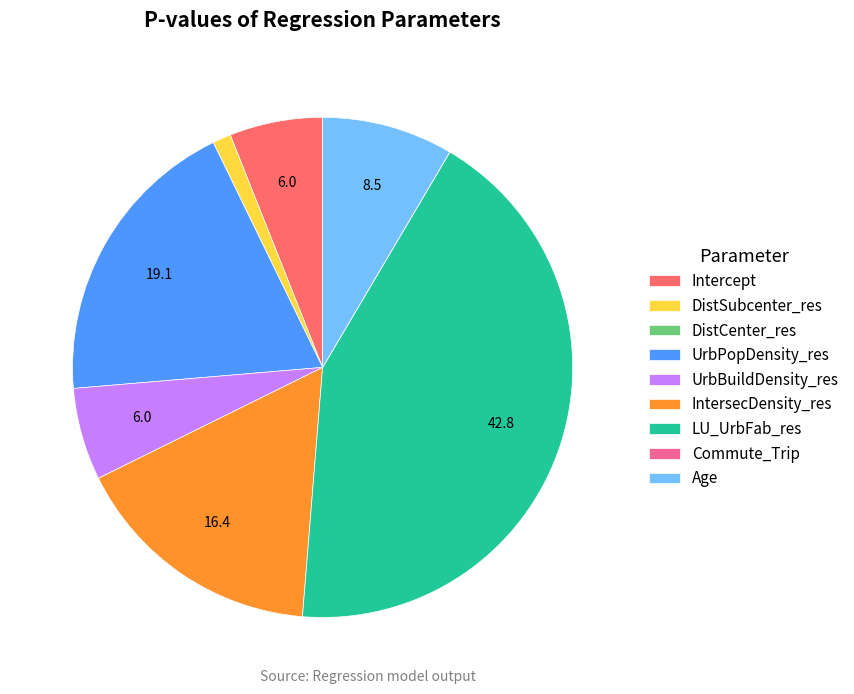

Which slice is the largest?

LU_UrbFab_res